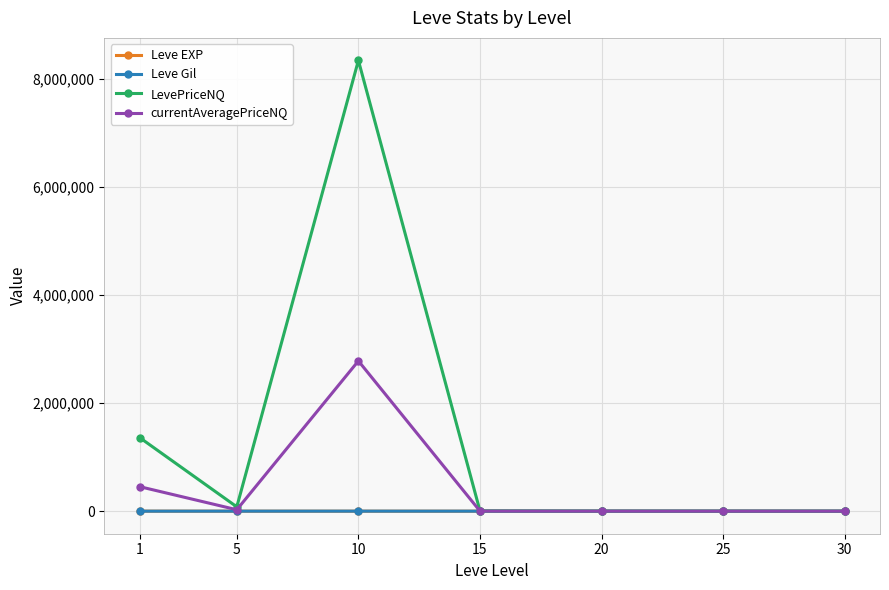

At which category is the sum across all series the highest?

10